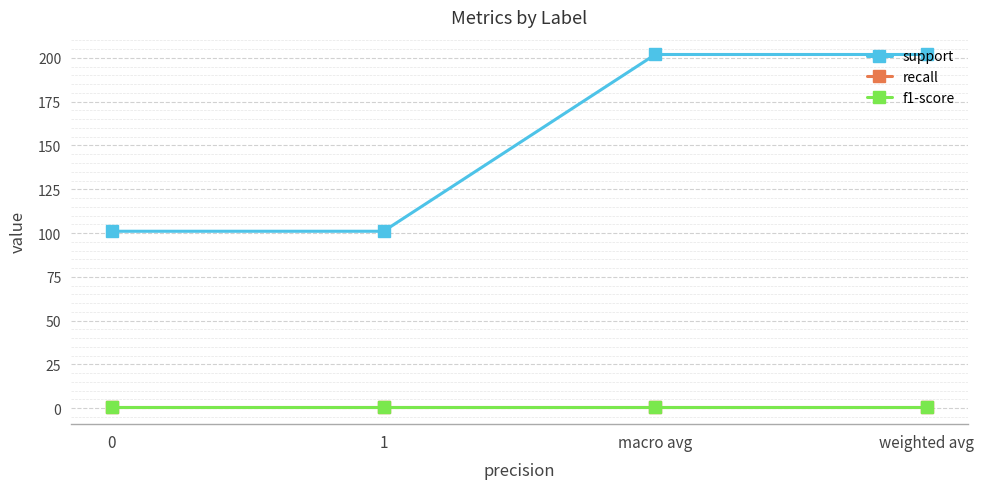

Reading left to right, transcribe all the data shown in this chart.

support: 101.0	101.0	202.0	202.0
recall: 0.8	0.8	0.8	0.8
f1-score: 0.8	0.8	0.8	0.8